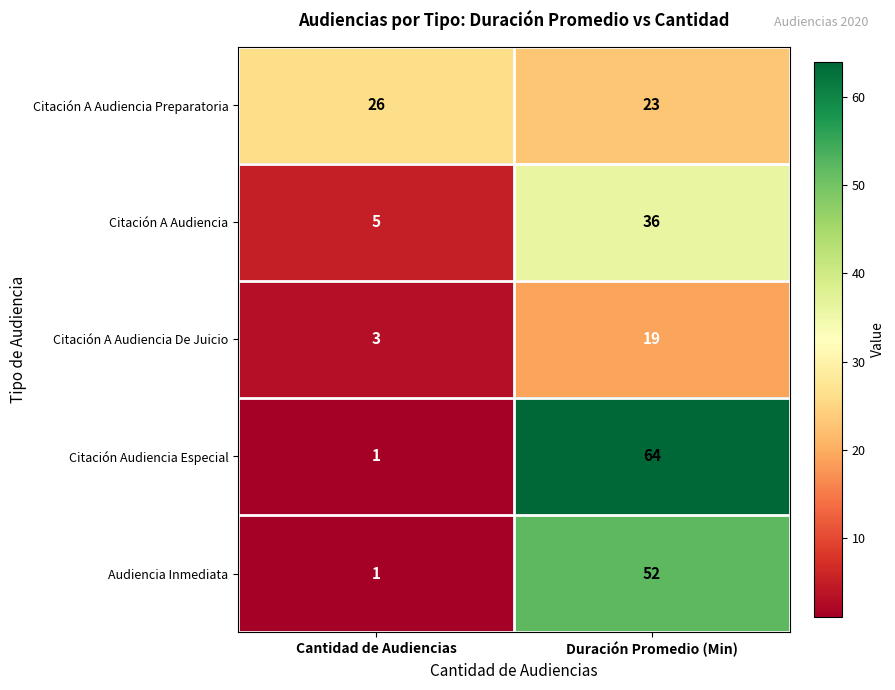

Read the Citación A Audiencia De Juicio value at Cantidad de Audiencias, to the nearest 5.

5